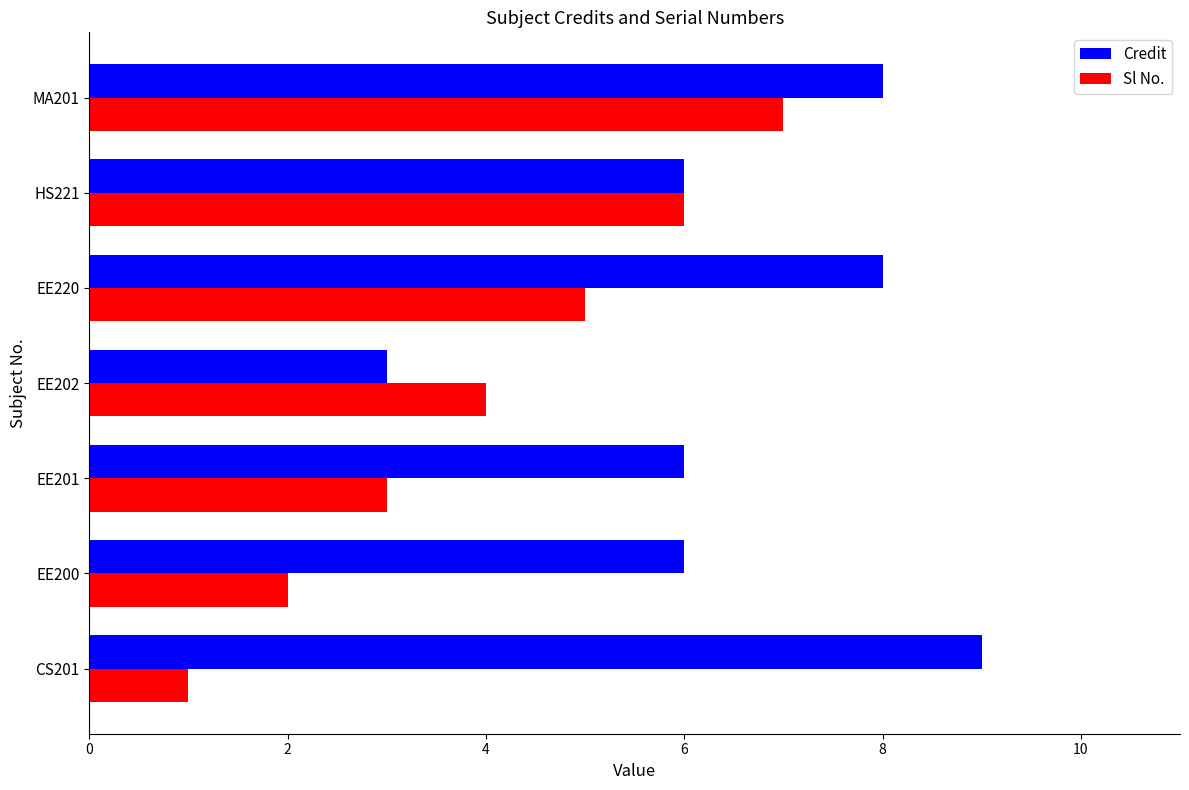

What is the average value of the Sl No. series?

4